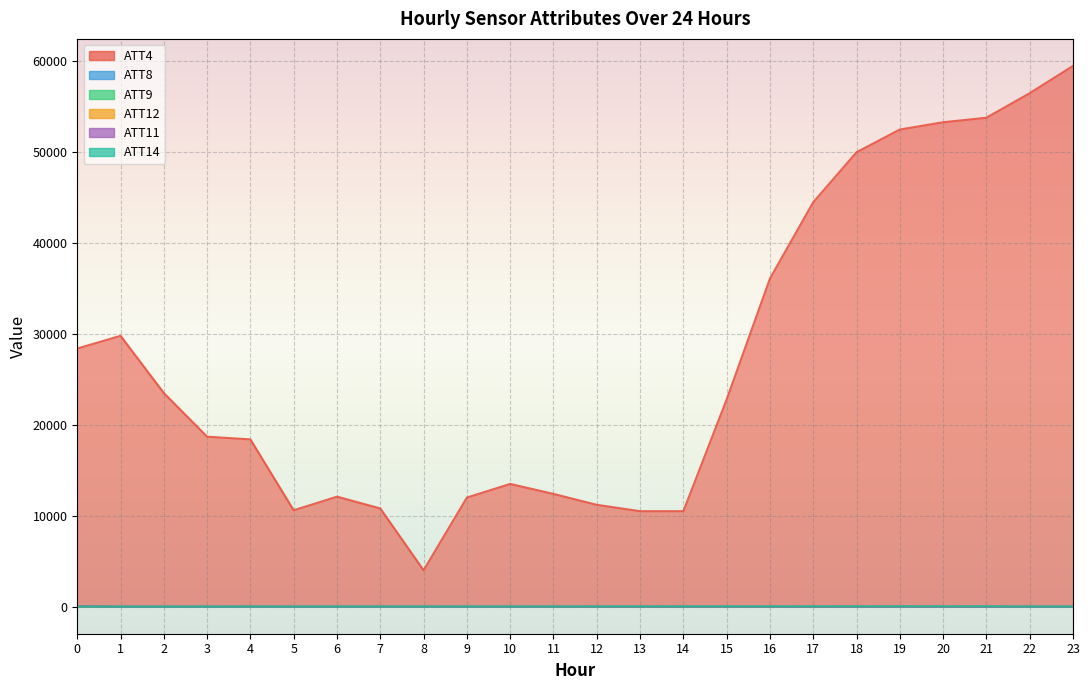

What is the value of the ATT4 point at the 18th from the left?

44500.0